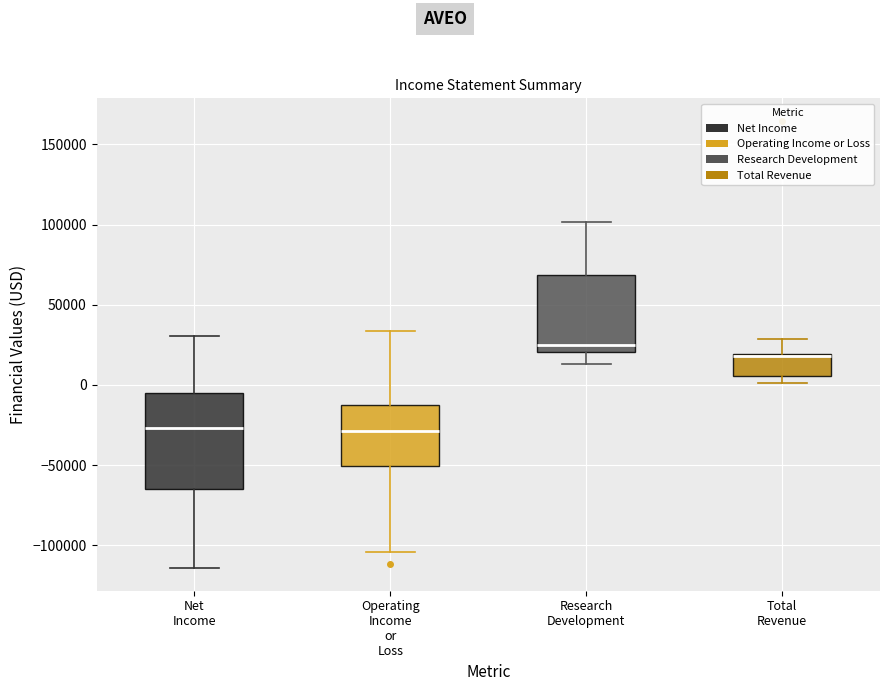

Reading left to right, transcribe this box plot: for each box, give where its median line is, the range the box spans, and where its two whiskers end, as read against the y-axis. The values are not printed on the chart, so give them approximately, as read against the axis.

Net Income: median -25000, box -65000 to -5000, whiskers -115000 to 30000
Operating Income or Loss: median -30000, box -50000 to -10000, whiskers -105000 to 35000
Research Development: median 25000, box 20000 to 70000, whiskers 15000 to 100000
Total Revenue: median 20000 (drawn on the box's upper edge), box 5000 to 20000, whiskers 0 to 30000